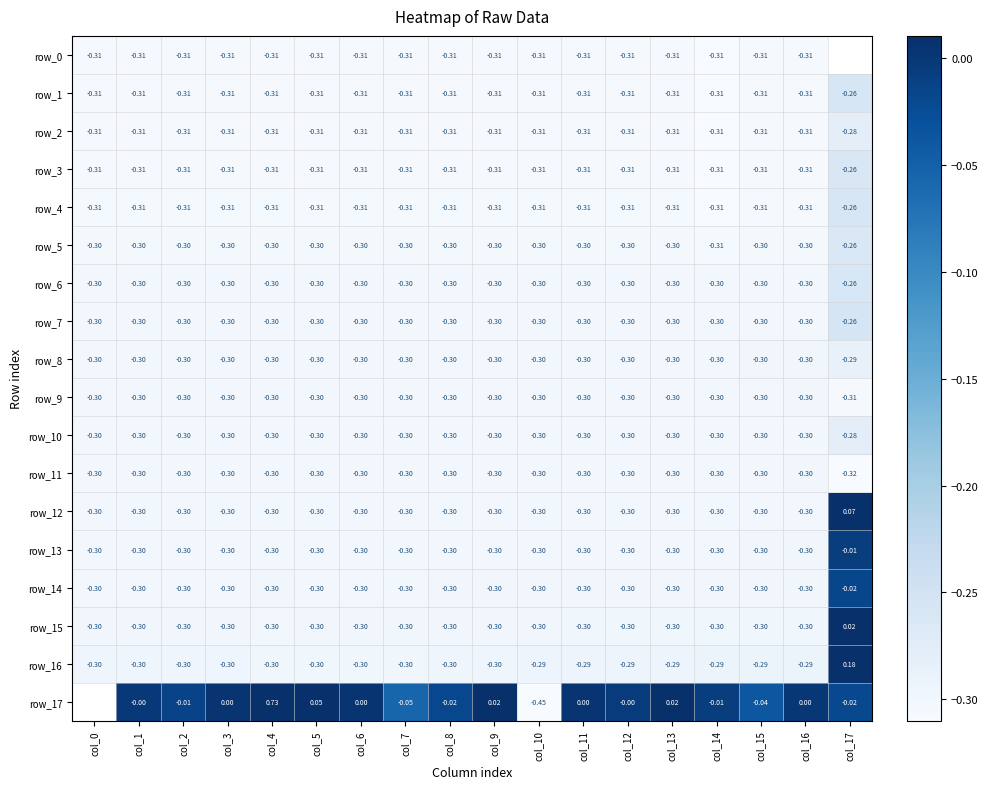

Which has a higher value, col_2 or col_1?

col_2